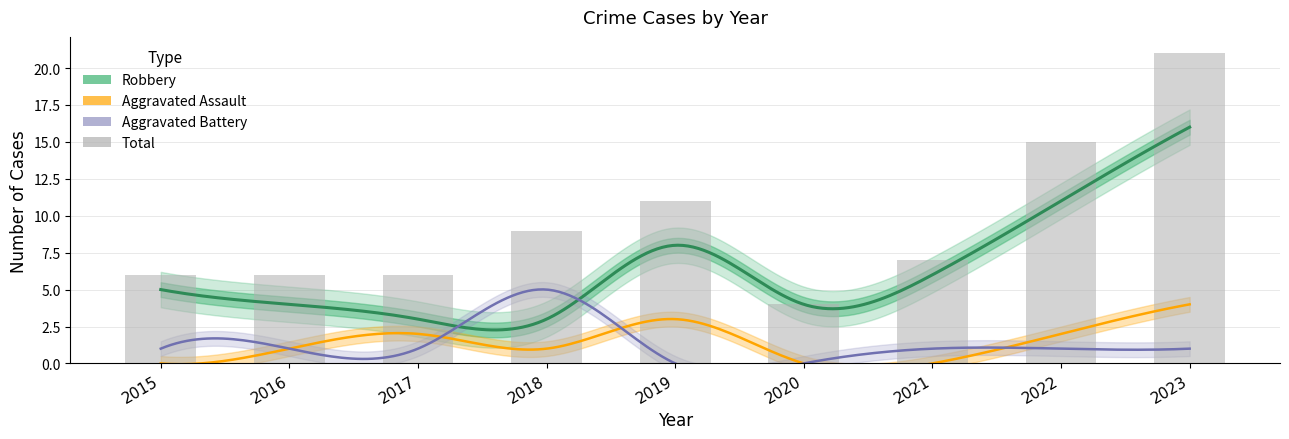

The value of Robbery at 2015 is 5. True or false?

True